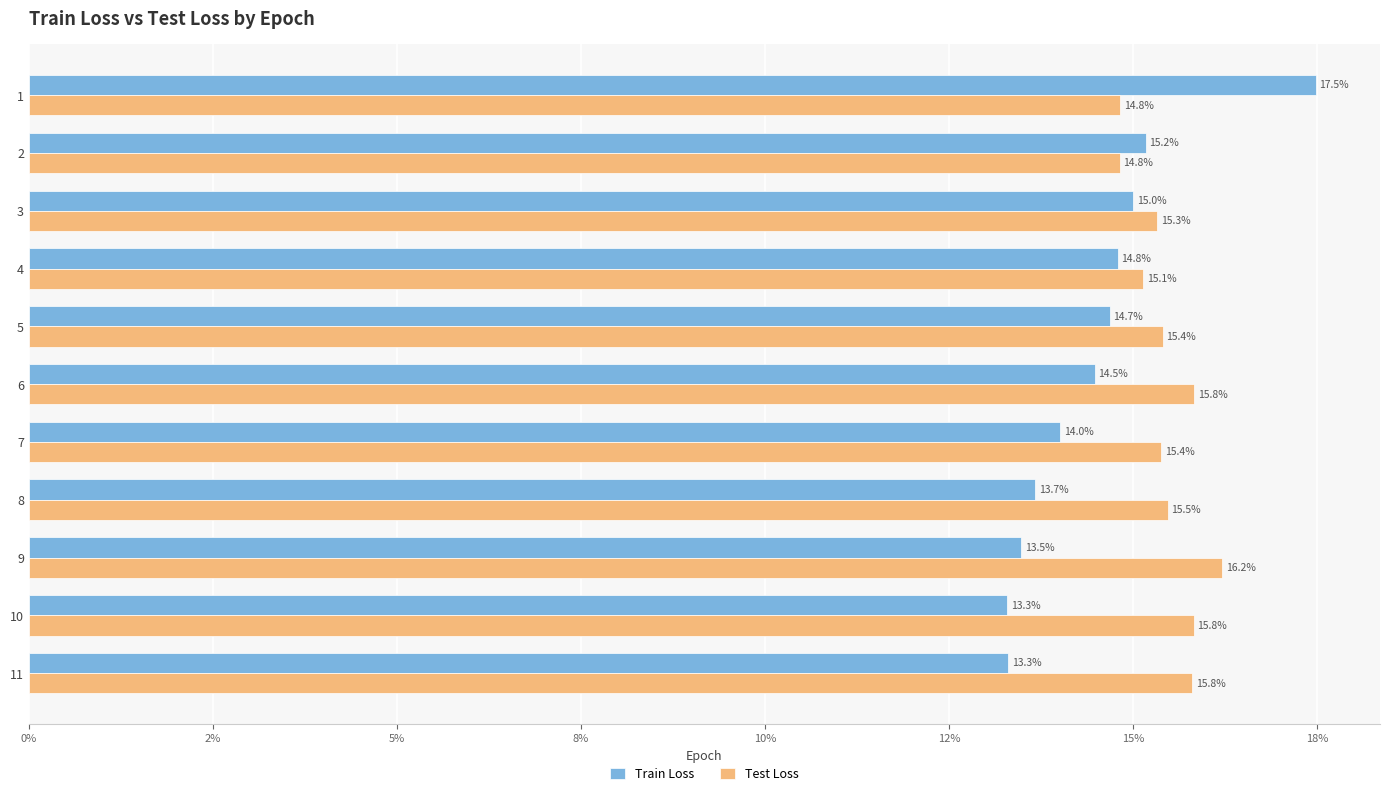

What are all the series names shown in the legend?

Train Loss, Test Loss